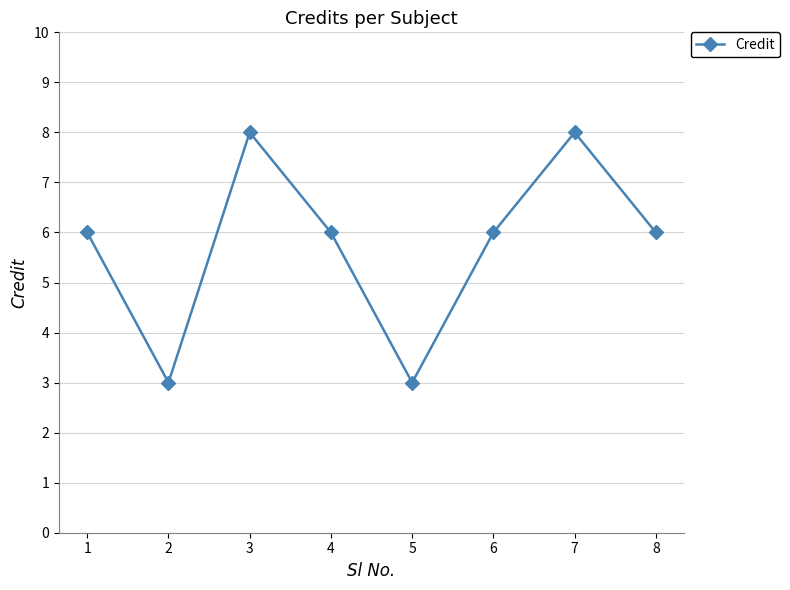

Reading left to right, extract all data points from this chart.

1=6	2=3	3=8	4=6	5=3	6=6	7=8	8=6